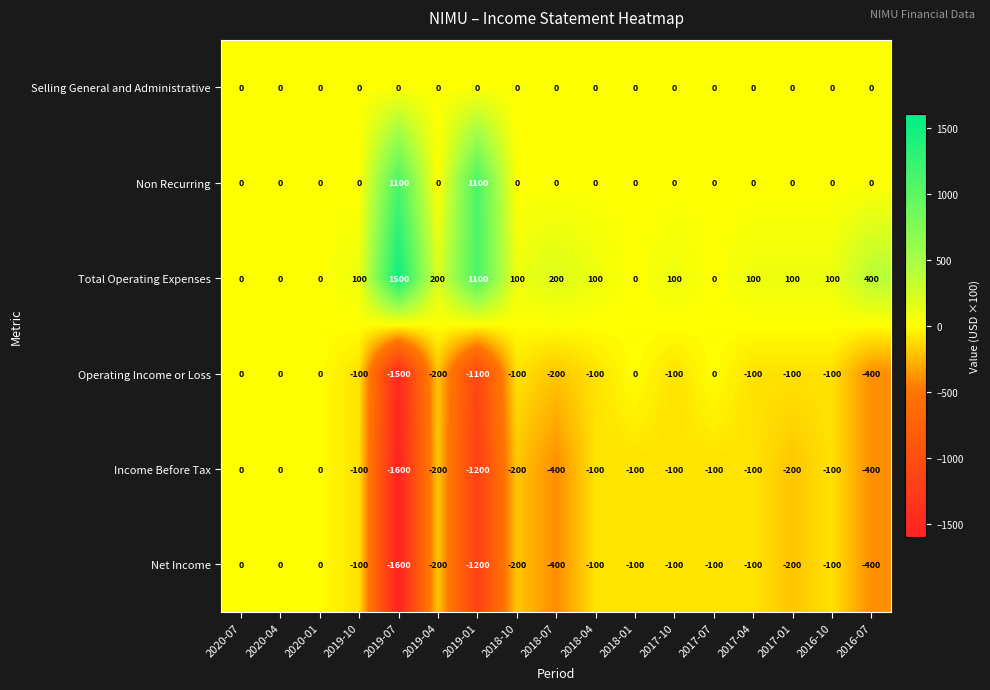

The value of Operating Income or Loss at 2018-01 is -482. True or false?

False